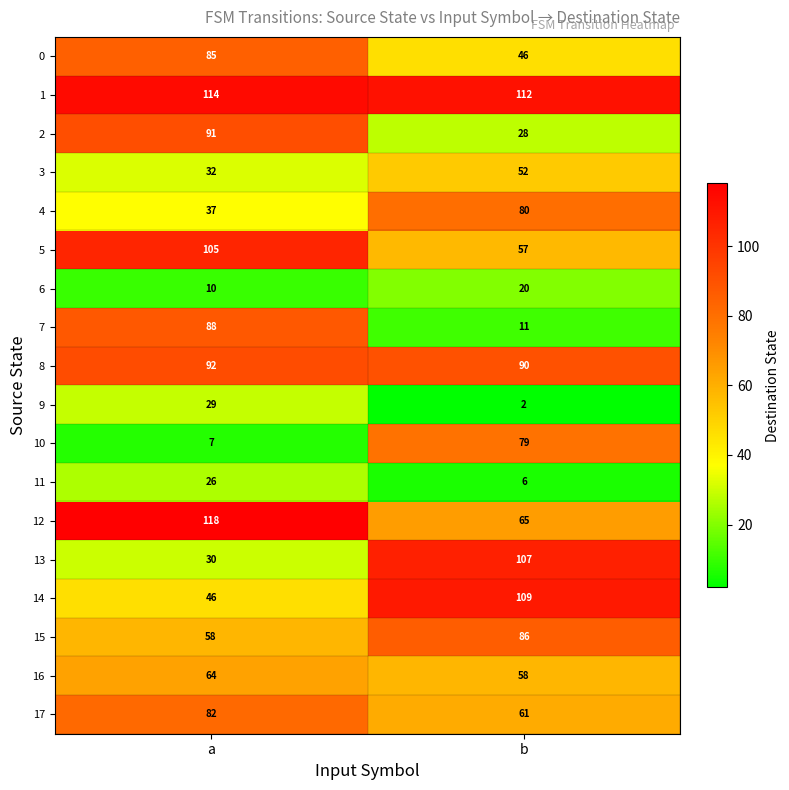

How many series are shown in this chart?

18